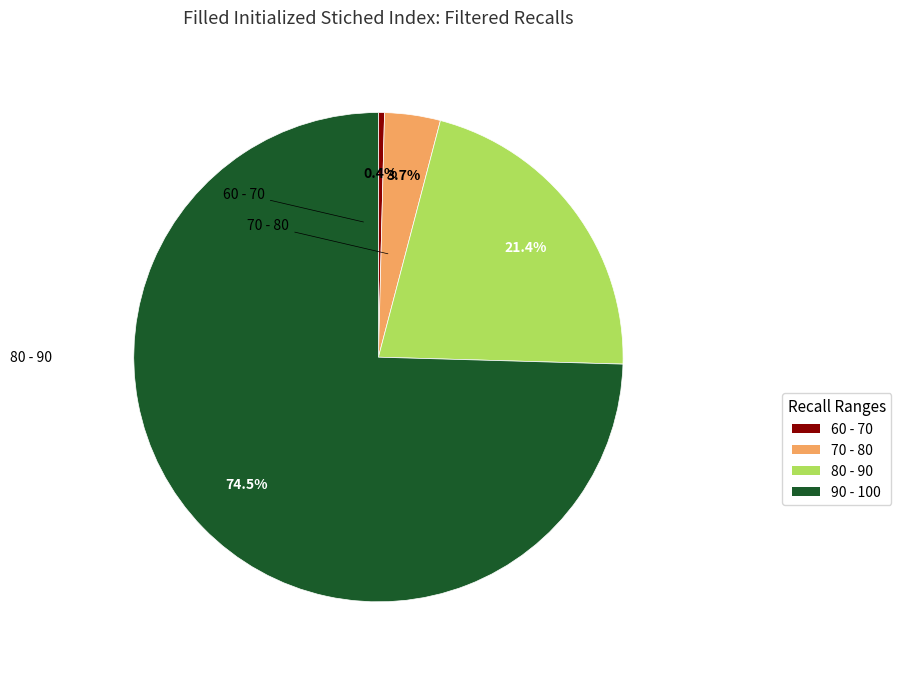

Does any single category account for the majority?

Yes